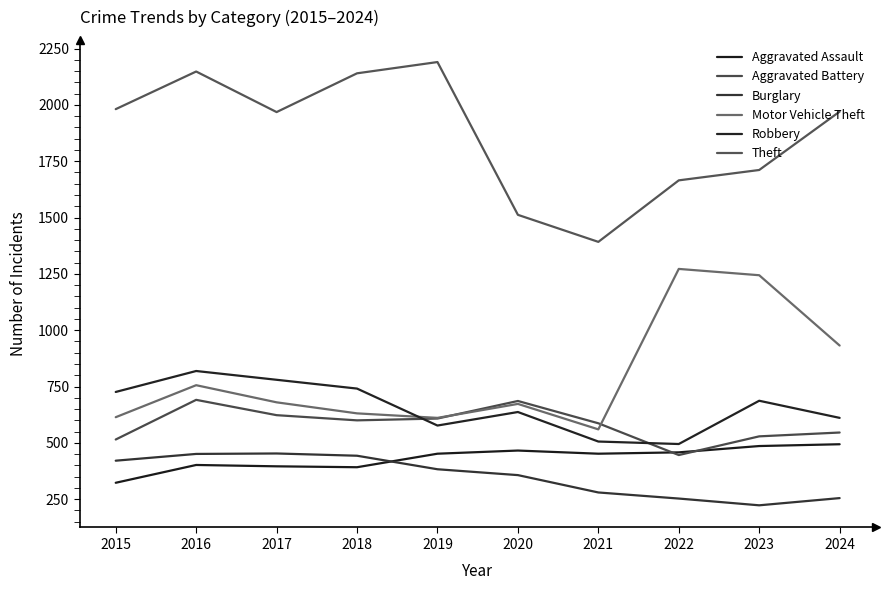

What is the value of the Burglary point at the 2nd from the left?

451